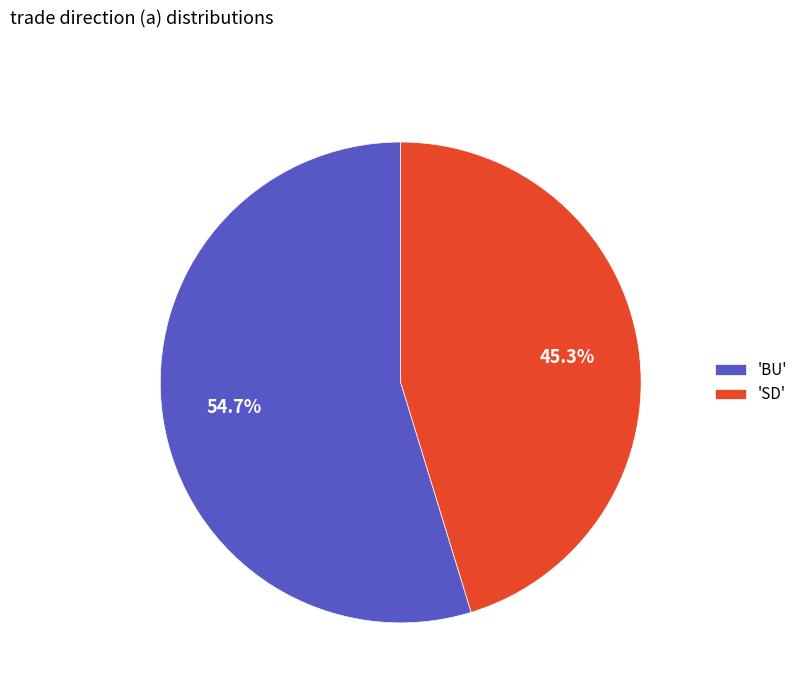

To the nearest percent, what is the difference between the largest and smallest slice percentages?

9%